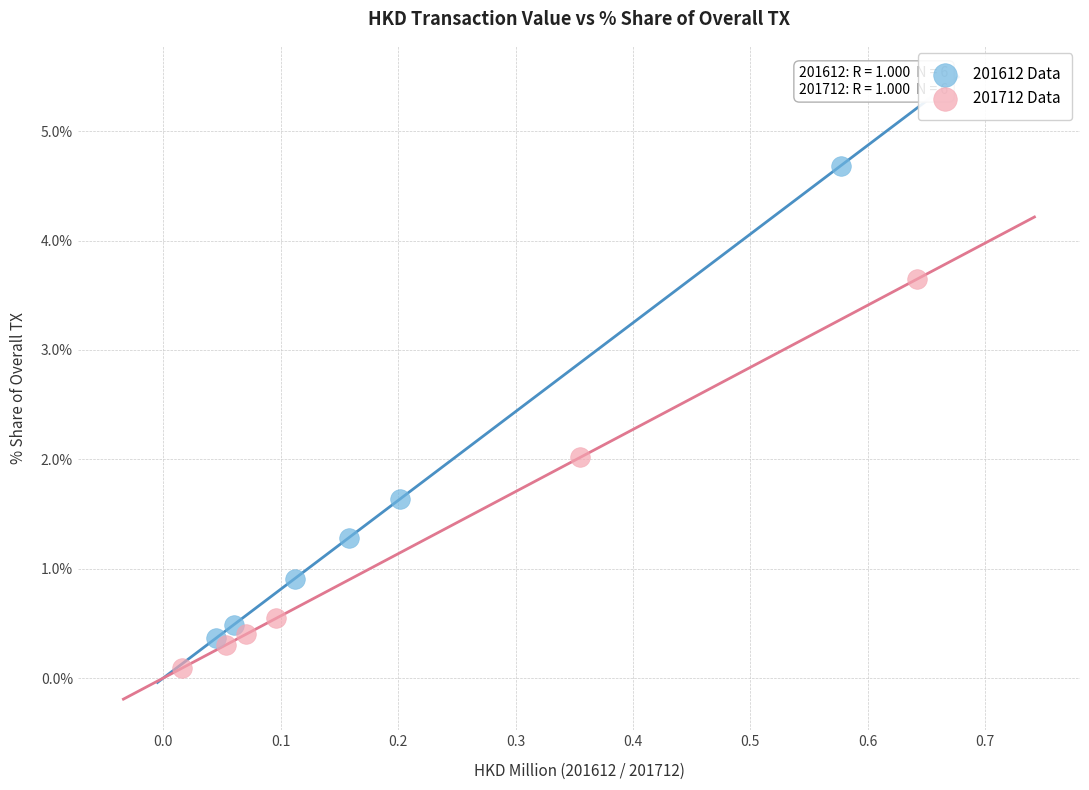

Which series contains the highest Y value?

201612 Data